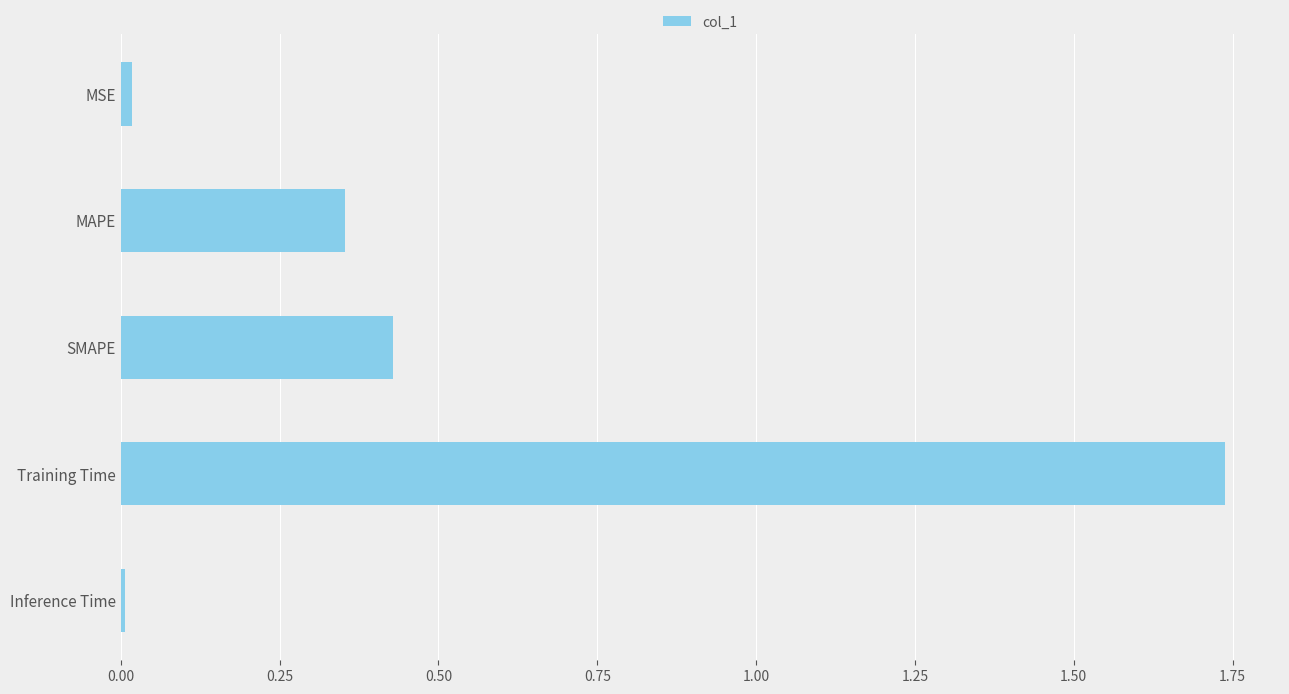

Between MSE and MAPE, which is larger?

MAPE